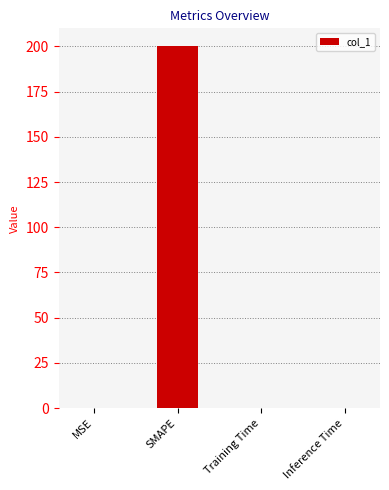

Which label corresponds to the largest value in the chart?

SMAPE